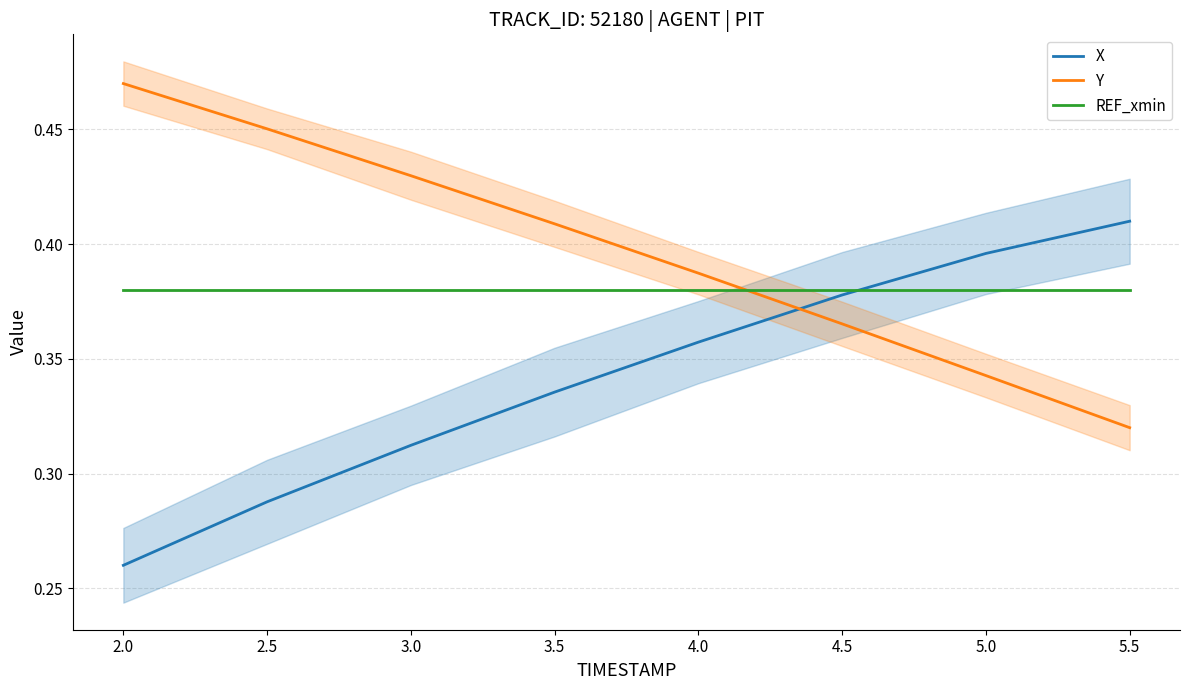

What position from the left is 3.0?

3